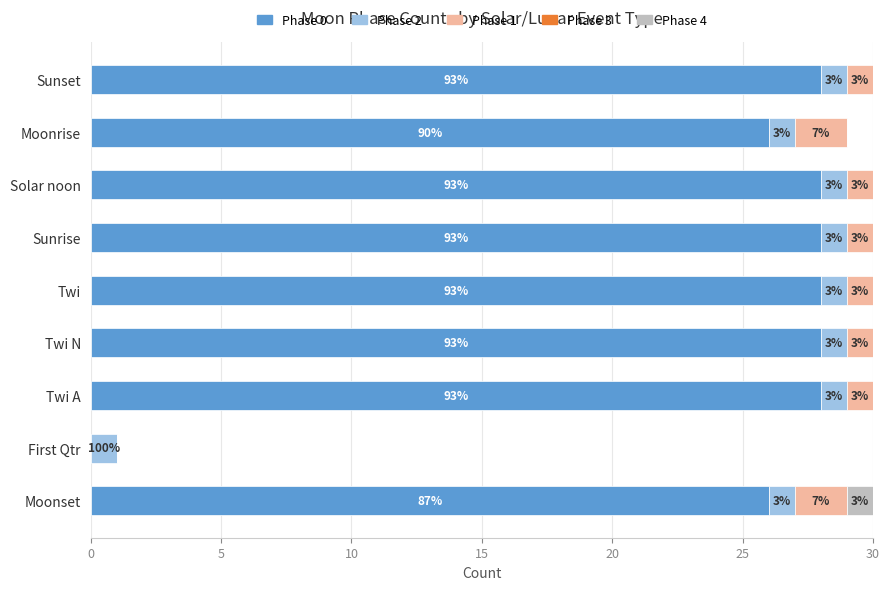

Which series has the largest total across all categories?

Phase 0